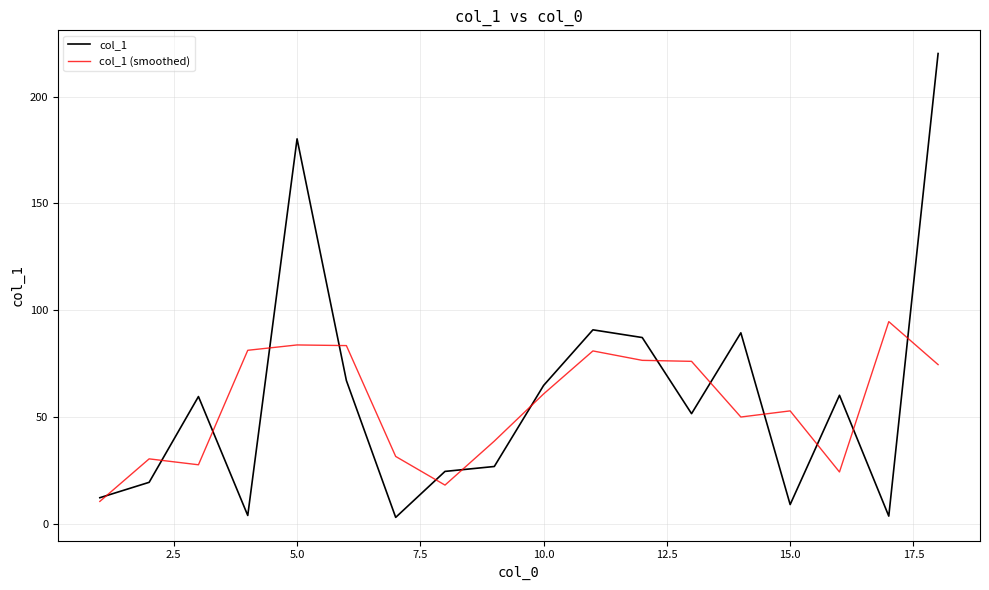

Rank the series by their maximum value, from lowest to highest.

col_1 (smoothed), col_1